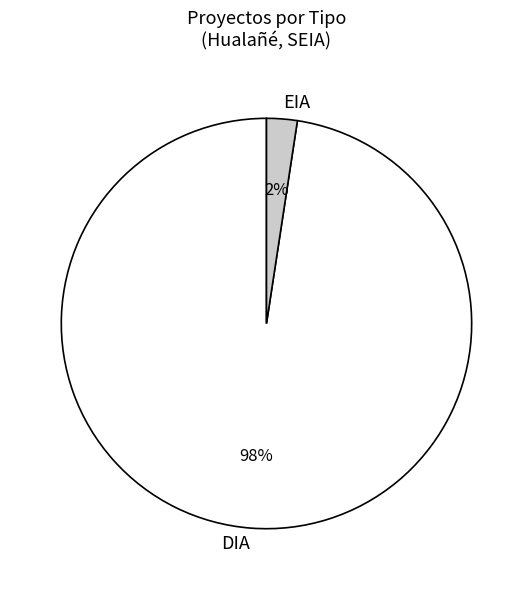

Combined, do EIA and DIA account for over 50%?

Yes